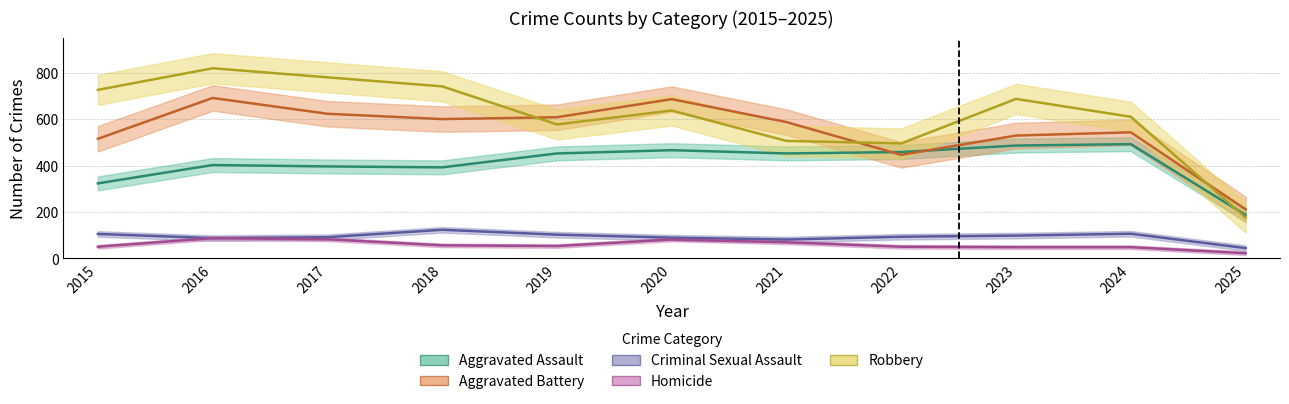

Which series changed the most between 2015 and 2025?

Robbery